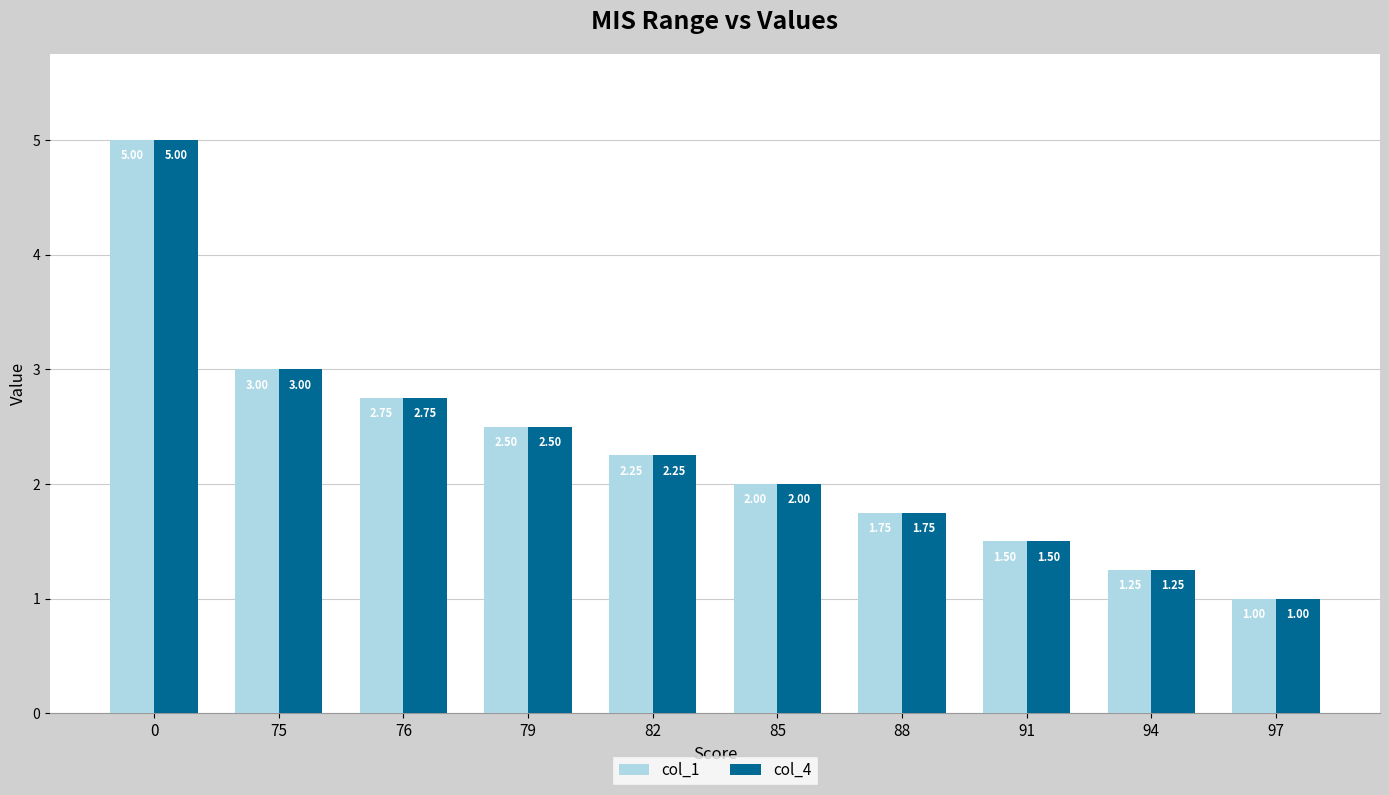

What is the sum of all col_4 values?

23.0